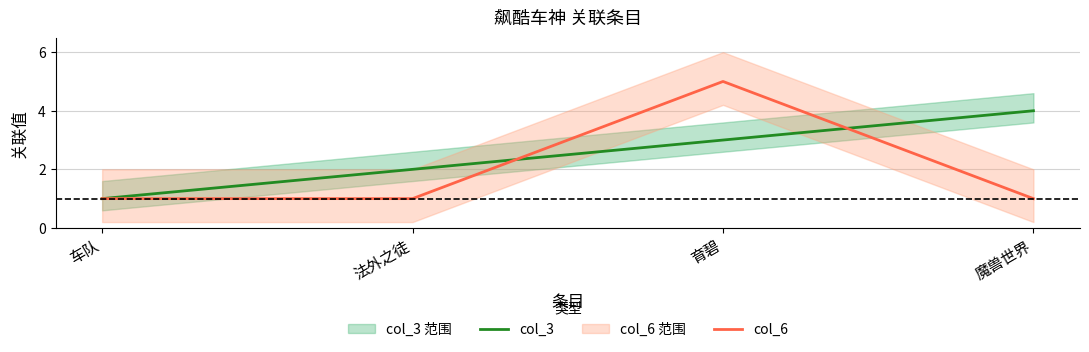

After their last crossing, which series has the higher values: col_6 or col_3?

col_3